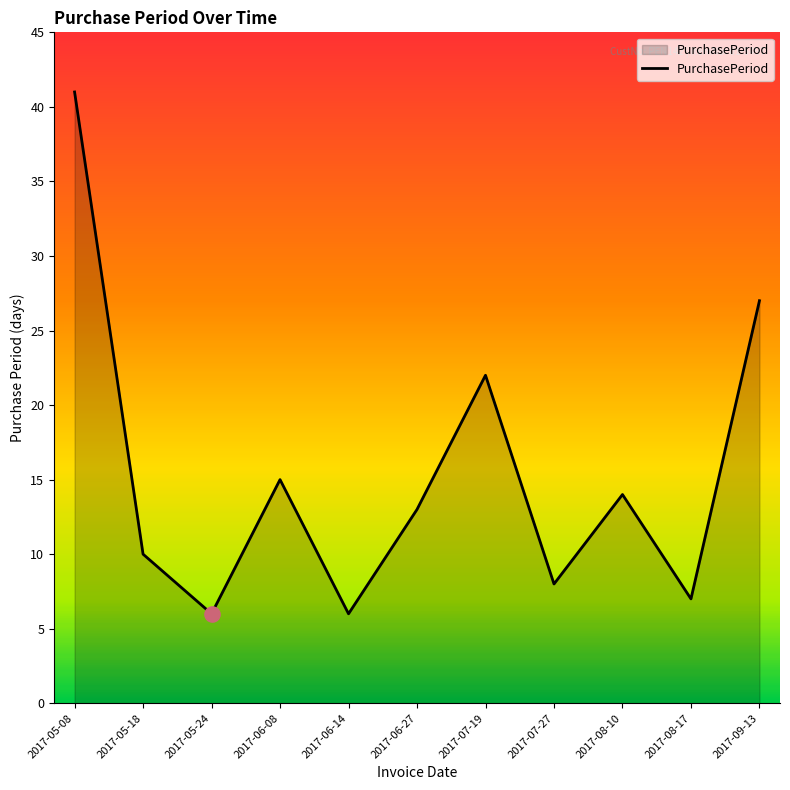

What is the ratio of the value at 2017-06-14 to the value at 2017-07-19?

0.3